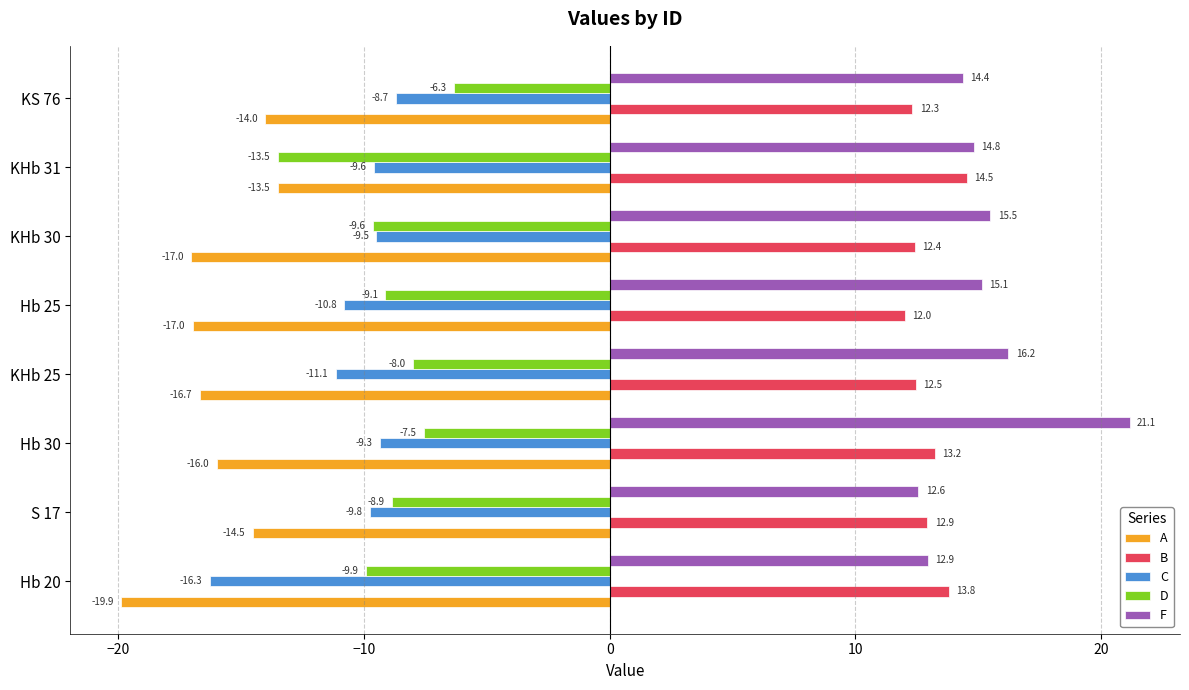

Between Hb 20 and Hb 25, which series saw the biggest shift?

C